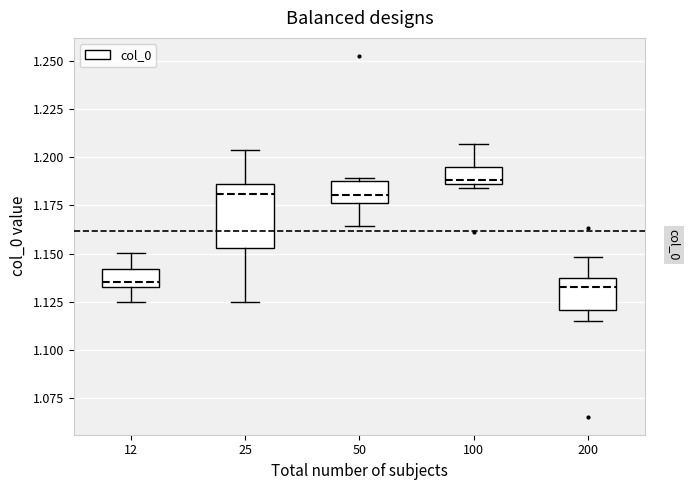

Reading left to right, read every box against the y-axis: the position of its median line, the range the box covers, and the ends of its whiskers. The values are not printed on the chart, so give them approximately, as read against the axis.

12: median 1.135 (just above the box's lower edge), box 1.135 to 1.140, whiskers 1.125 to 1.150
25: median 1.180, box 1.155 to 1.185, whiskers 1.125 to 1.205
50: median 1.180, box 1.175 to 1.190, whiskers 1.165 to 1.190
100: median 1.190, box 1.185 to 1.195, whiskers 1.185 (just below the box's lower edge) to 1.205
200: median 1.130, box 1.120 to 1.135, whiskers 1.115 to 1.150